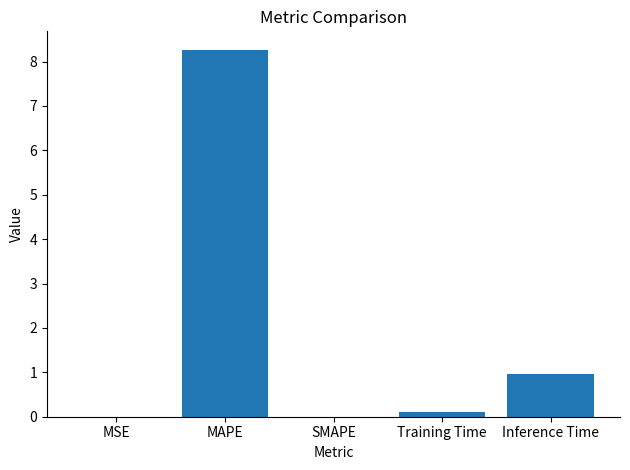

What value does the data have at Inference Time?

1.0